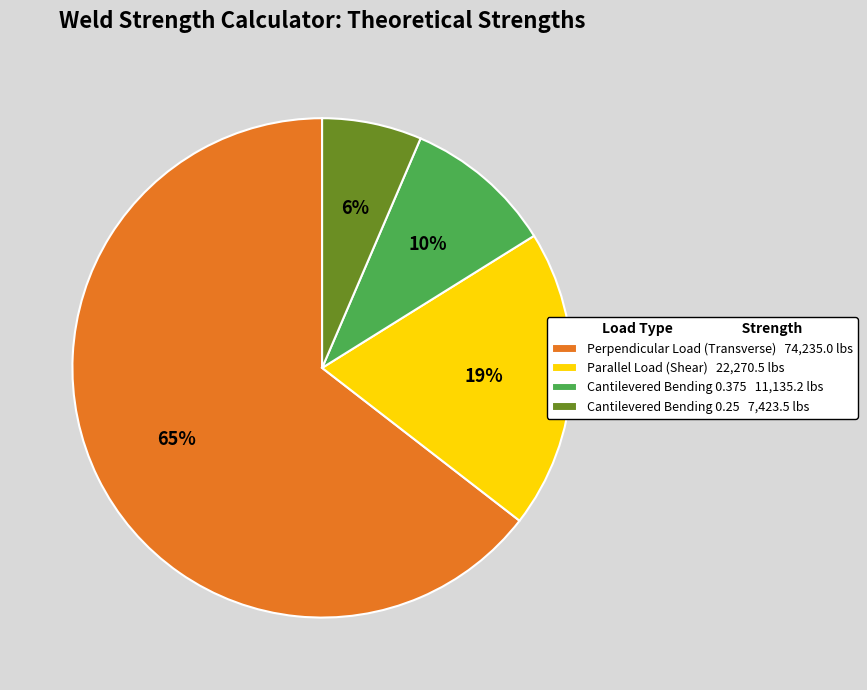

The Cantilevered Bending 0.25 slice represents 21% of the pie. True or false?

False